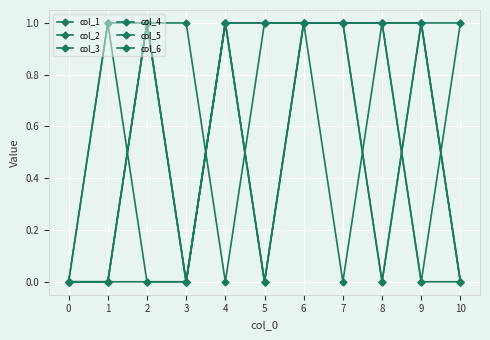

Does the chart have visible grid lines?

Yes